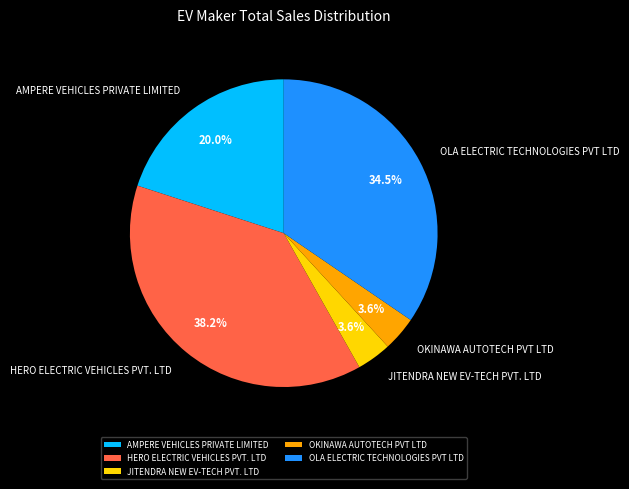

To the nearest percent, what is the average slice percentage?

20%